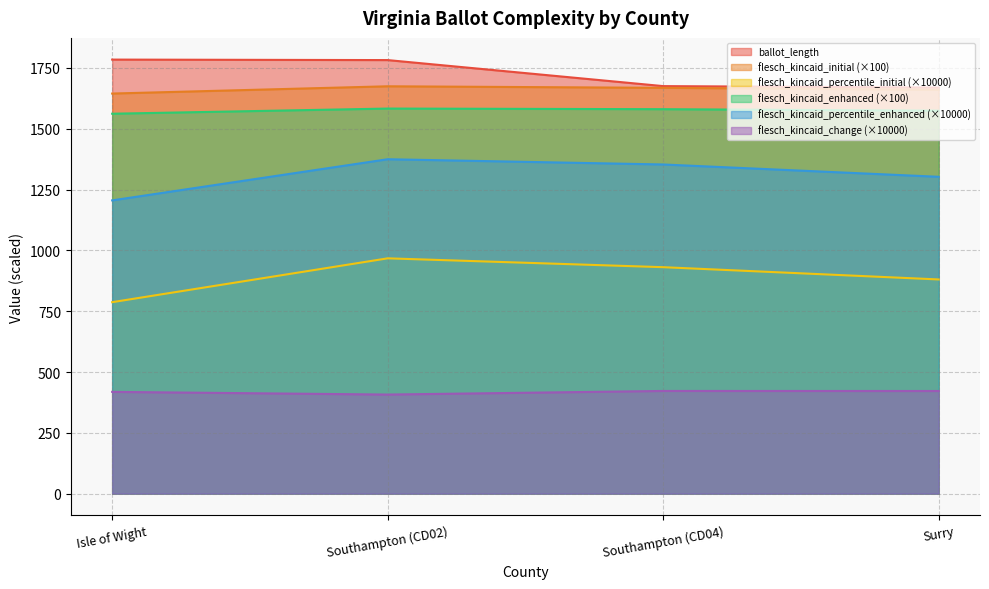

What is the difference between the maximum and minimum values in the flesch_kincaid_percentile_enhanced series?

169.1